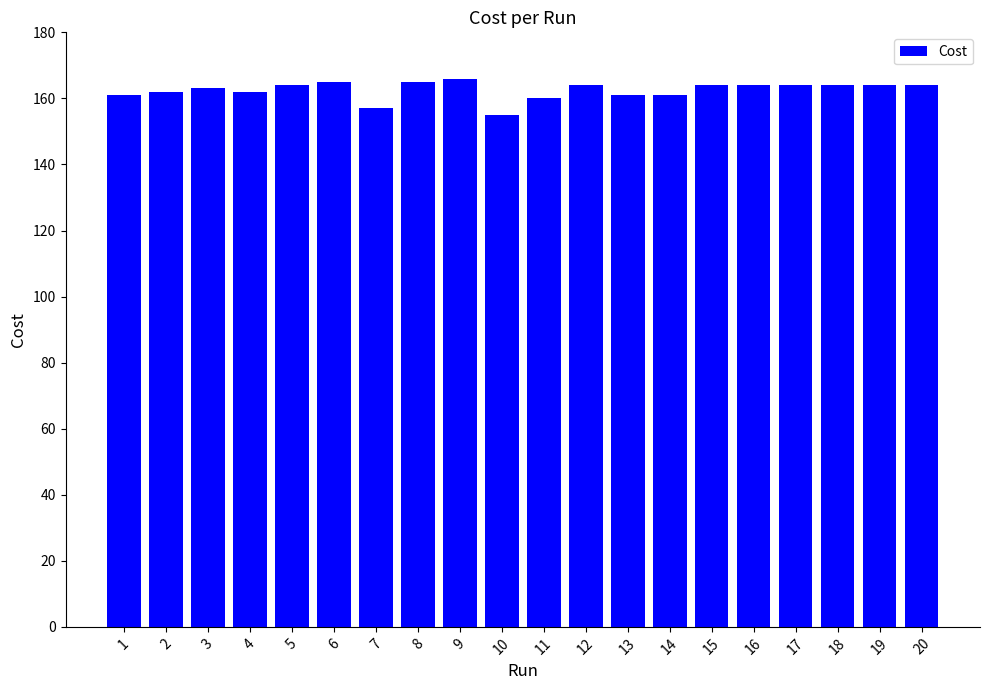

The chart shows a value of 238 at 16. True or false?

False